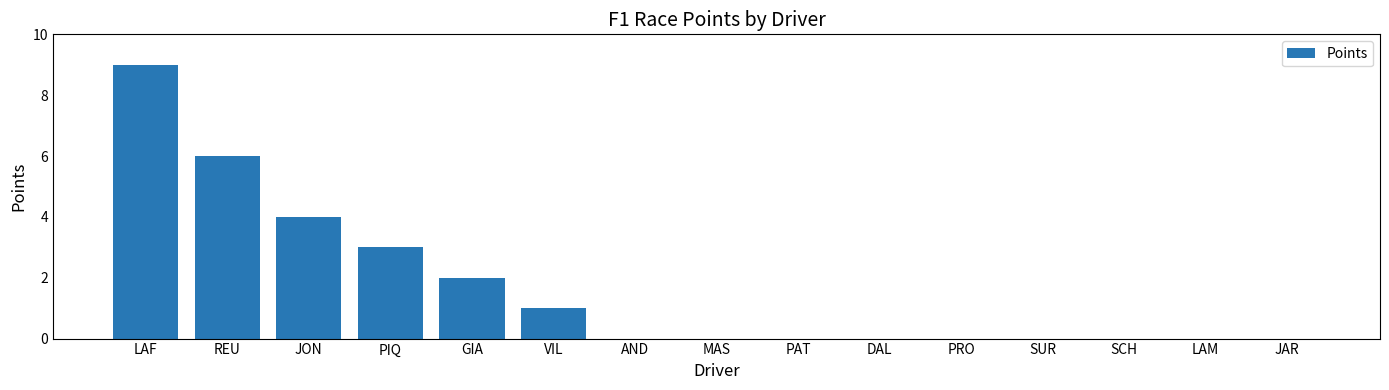

What is the sum of the values at PIQ and JAR?

3